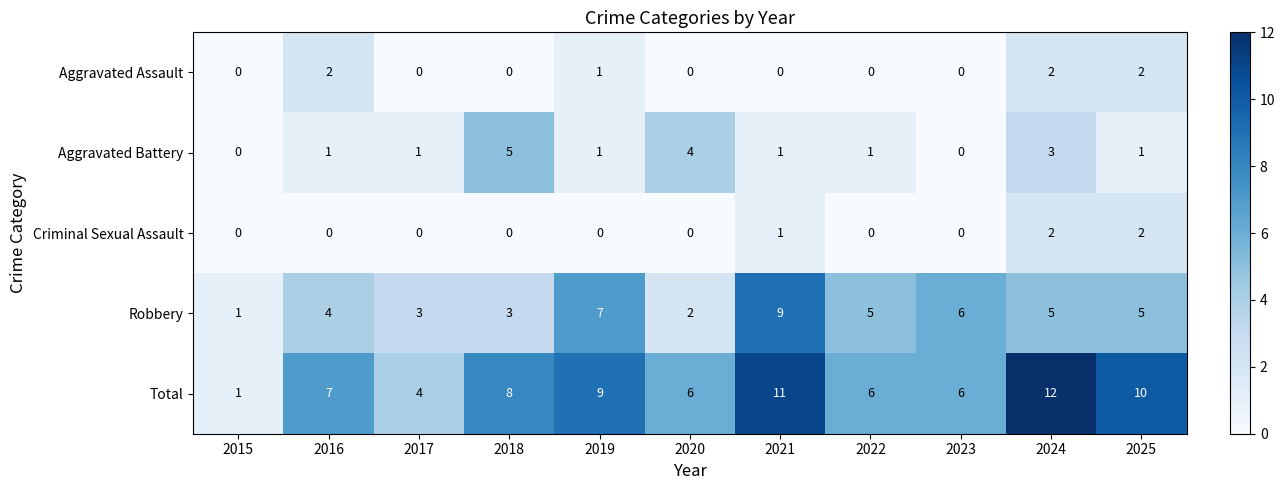

The Total series shows 11 at 2018. True or false?

False